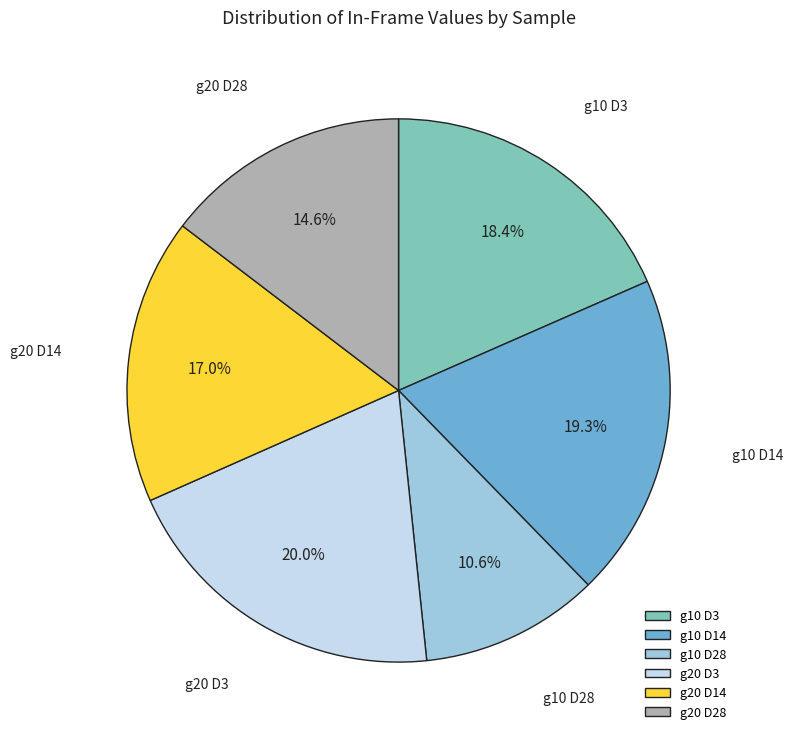

How many slices are in this pie chart?

6